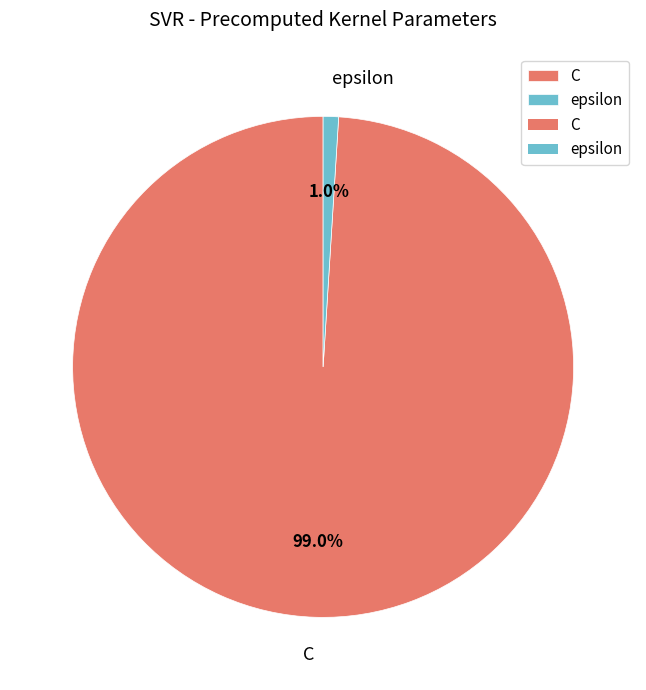

To the nearest percent, what is the difference between the largest and smallest slice percentages?

98%